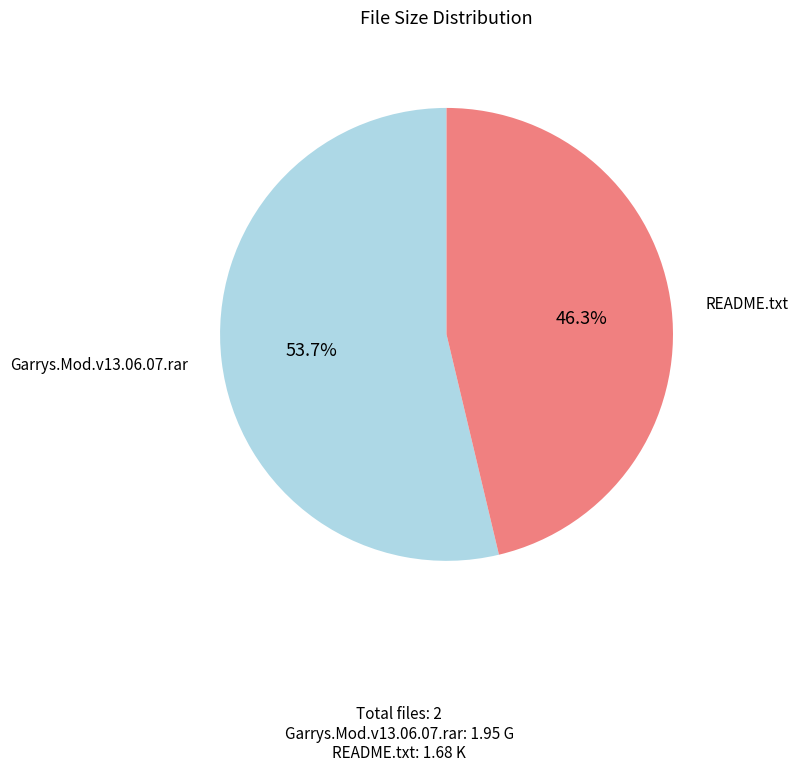

What is the ratio of the value at README.txt to the value at Garrys.Mod.v13.06.07.rar?

0.9